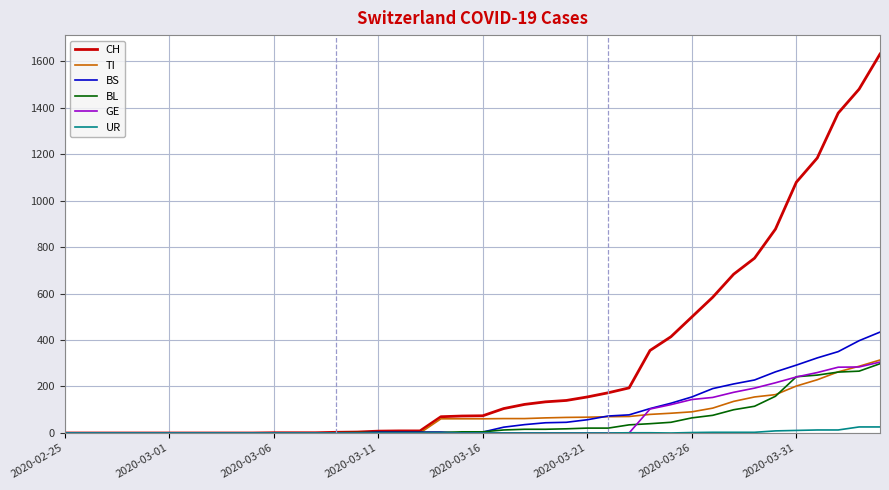

What is the sum of all UR values?

111